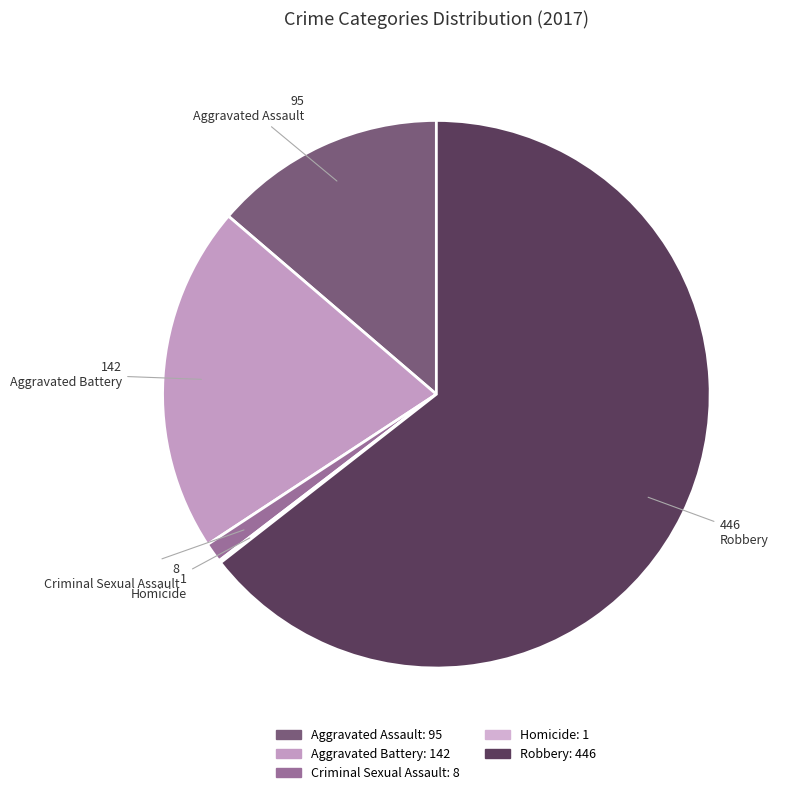

To the nearest percent, what is the average slice percentage?

20%